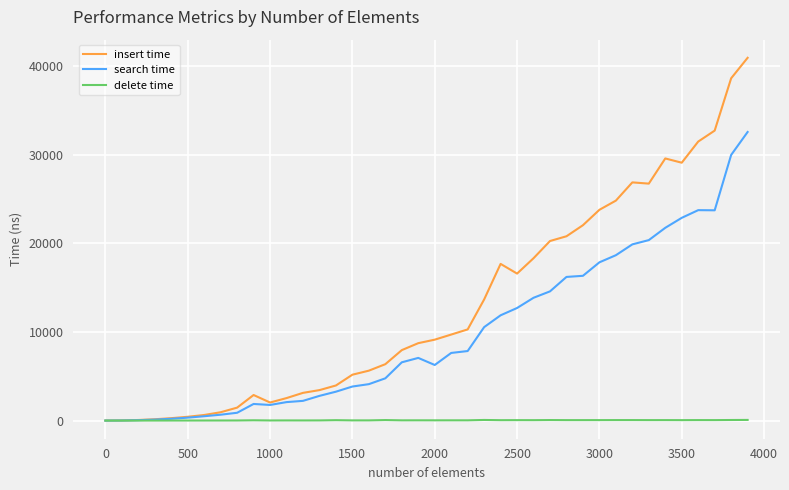

List the series in order of their overall mean, lowest first.

delete time, search time, insert time